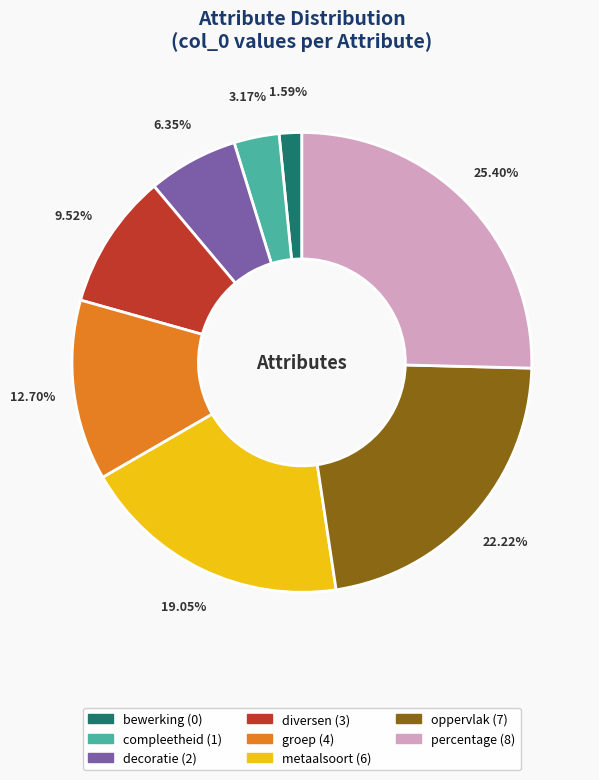

Is the sum of oppervlak and compleetheid greater than half?

No